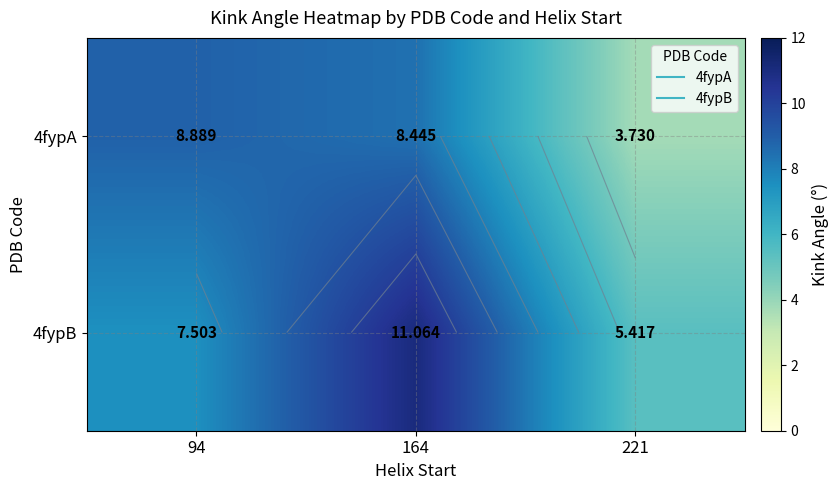

What value does the 4fypB series have at 94?

7.5